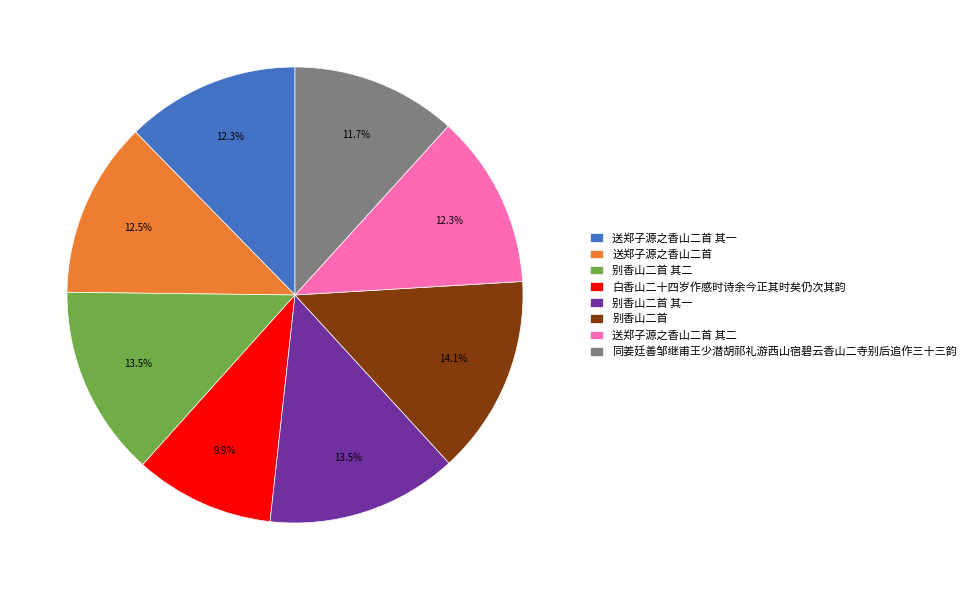

Between 同姜廷善邹继甫王少潜胡祁礼游西山宿碧云香山二寺别后追作三十三韵 and 别香山二首 其二, which is larger?

别香山二首 其二